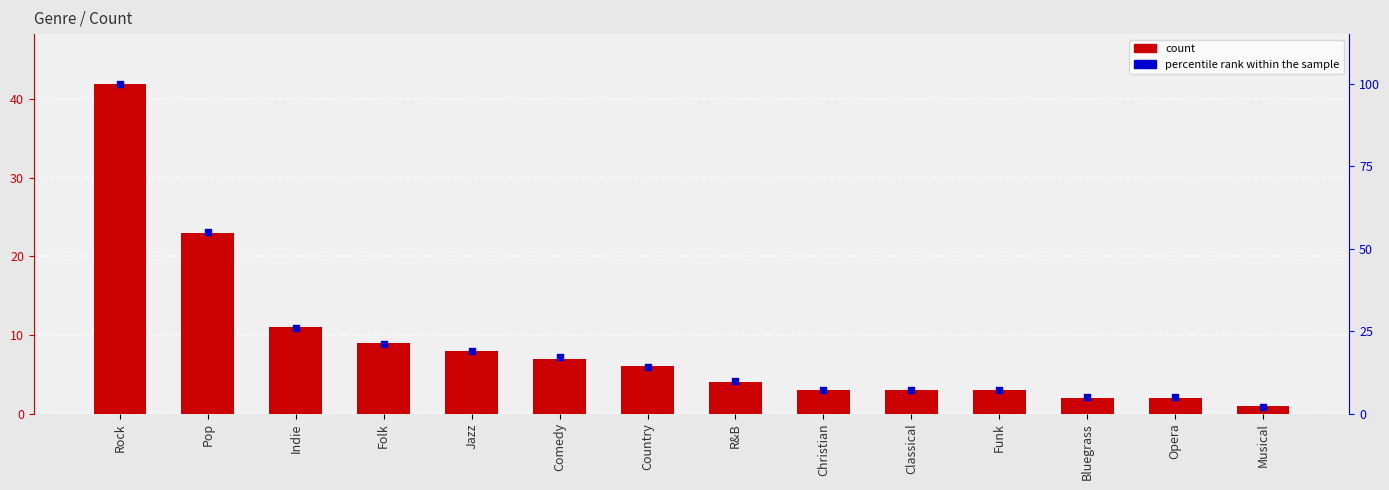

At how many categories does at least one series exceed 76?

1